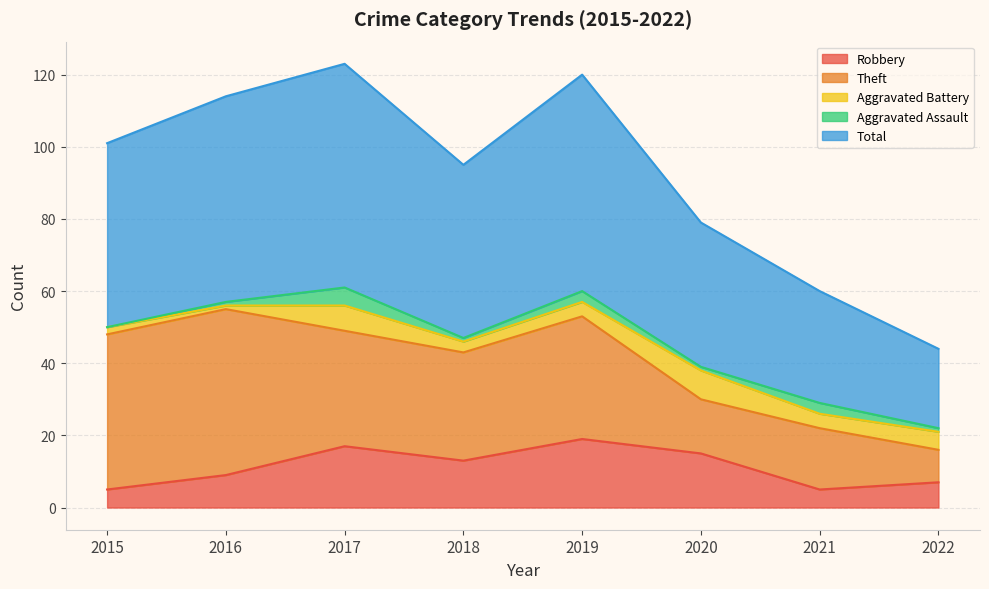

True or false: Aggravated Assault and Aggravated Battery cross at least once.

False